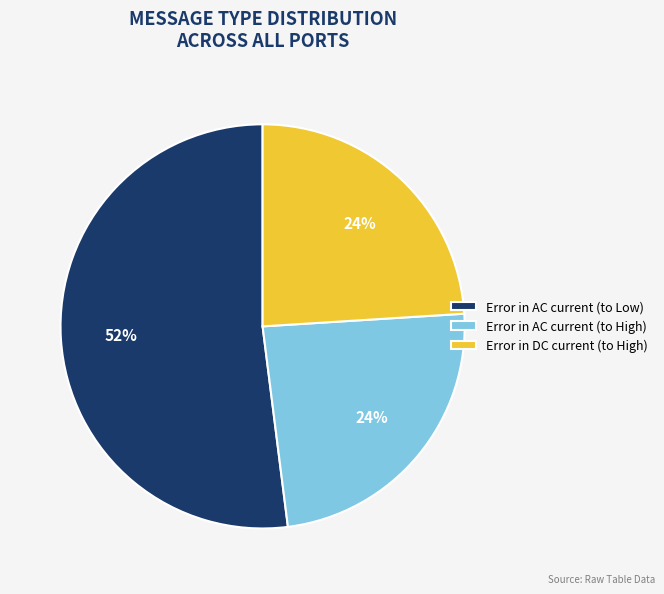

Which category has the biggest portion of the pie?

Error in AC current (to Low)